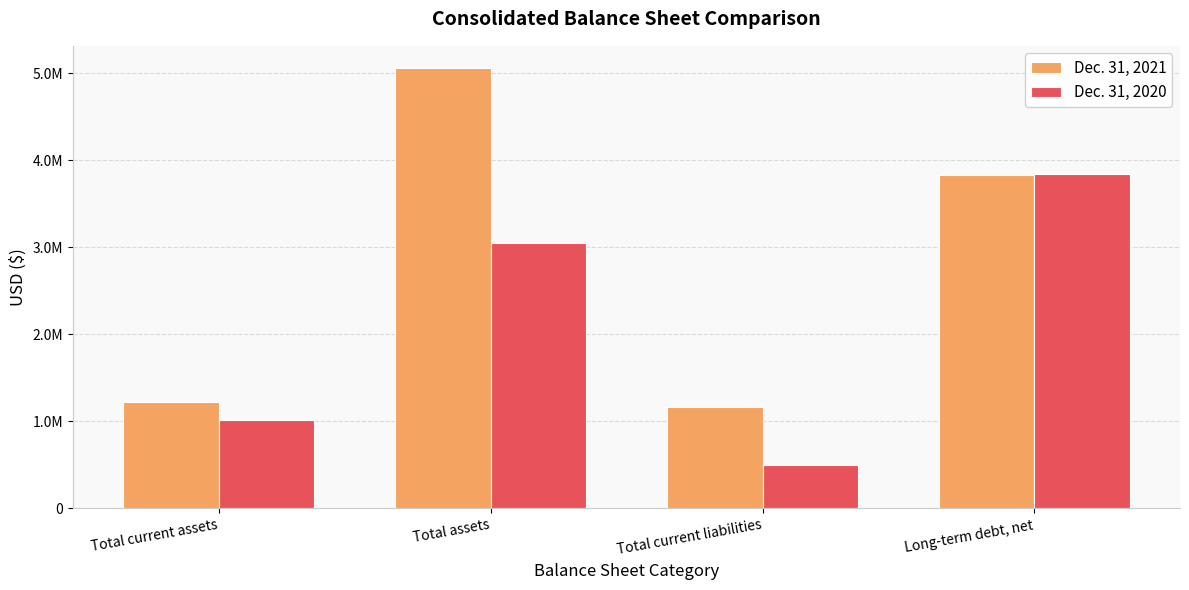

Does the chart contain any negative values?

No